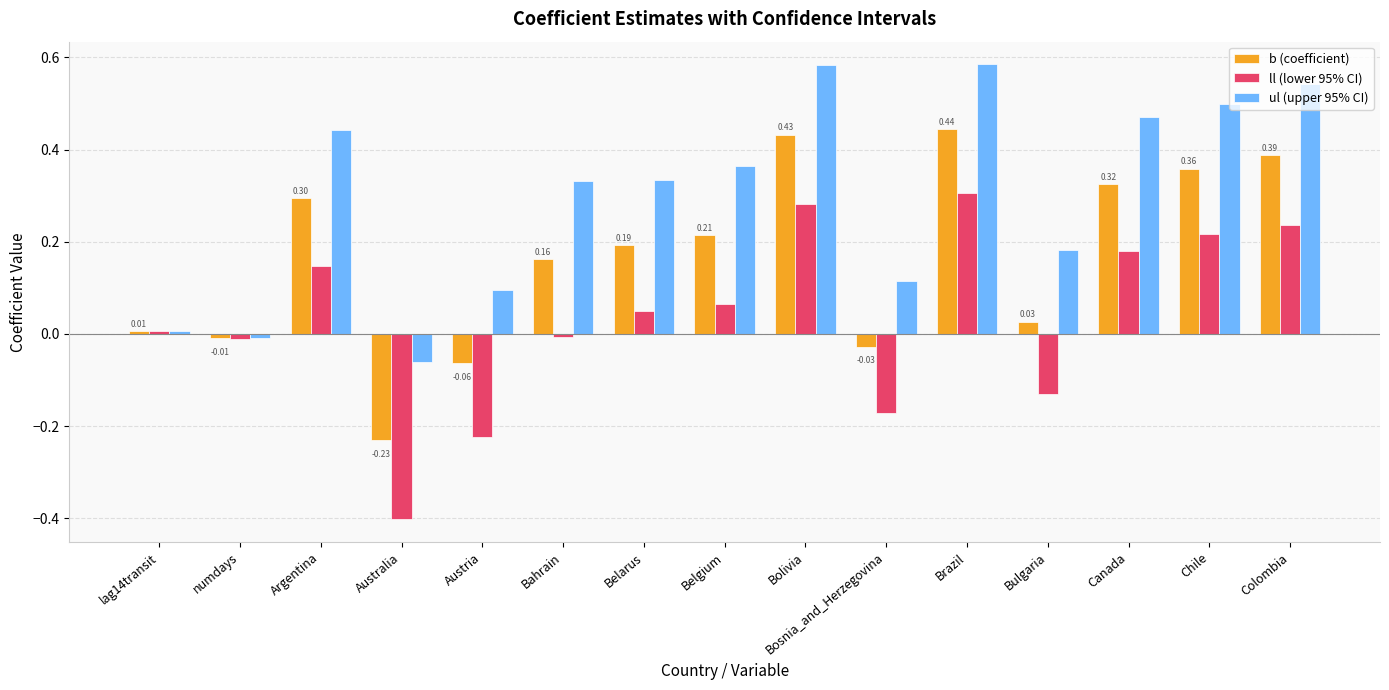

Which series has the largest range (max minus min)?

ll (lower 95% CI)